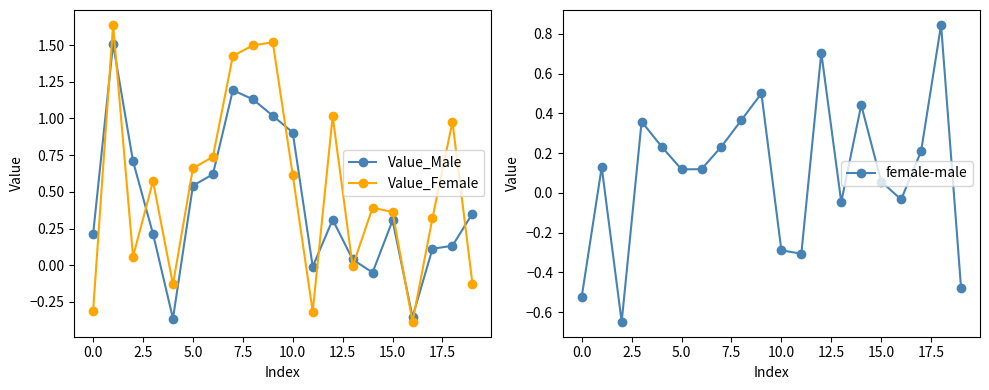

How many lines are shown in the chart?

3